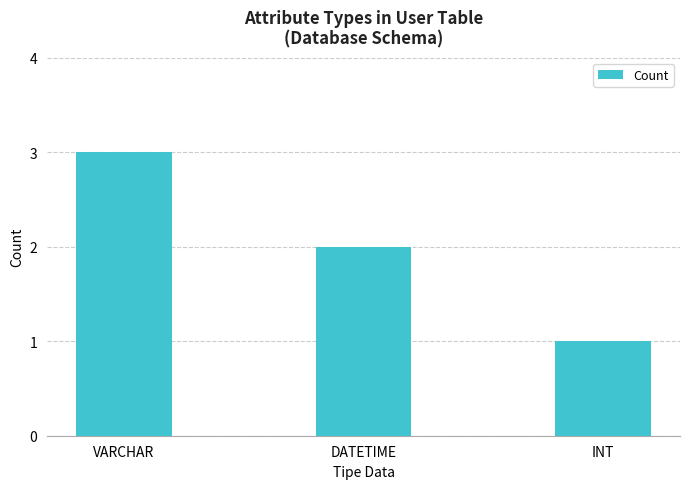

How many values are between 1 and 3?

3